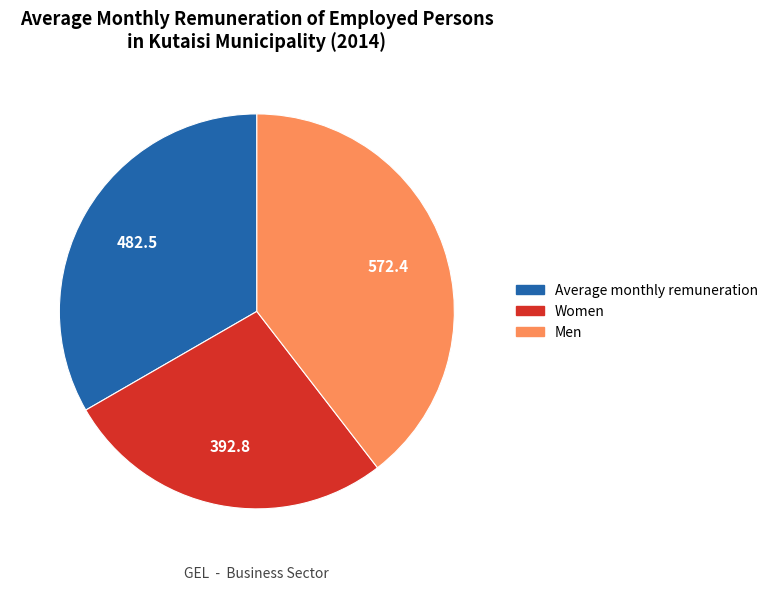

Do Average monthly remuneration and Women together represent more than half of the pie?

Yes